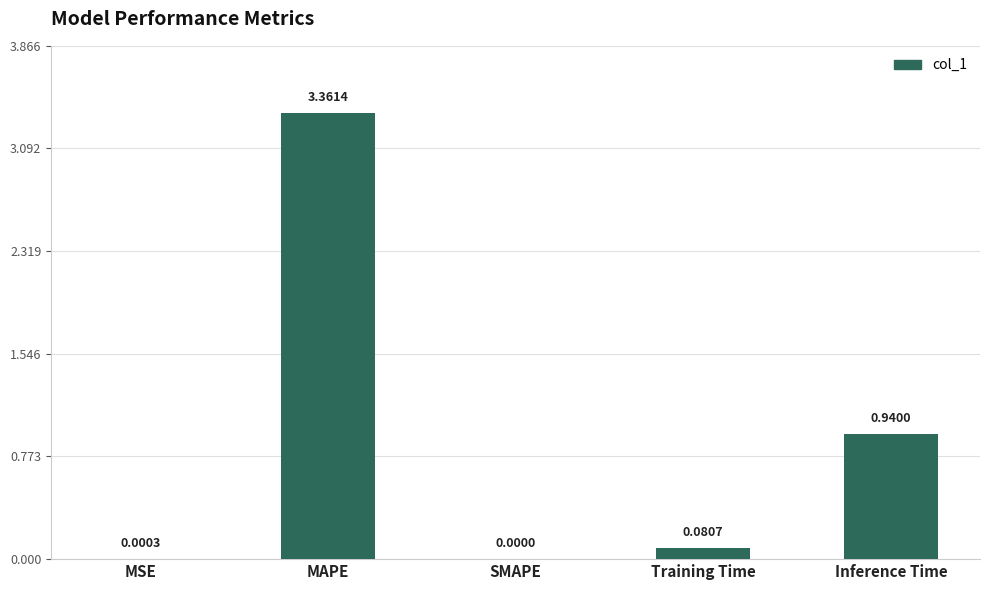

What is the sum of all values?

4.4